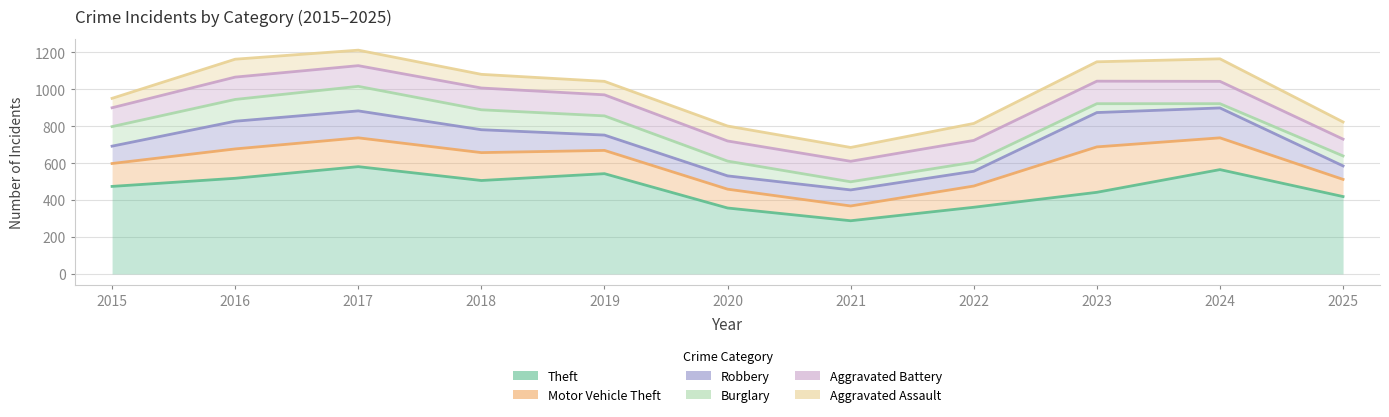

At which label does Aggravated Assault reach its peak?

2024